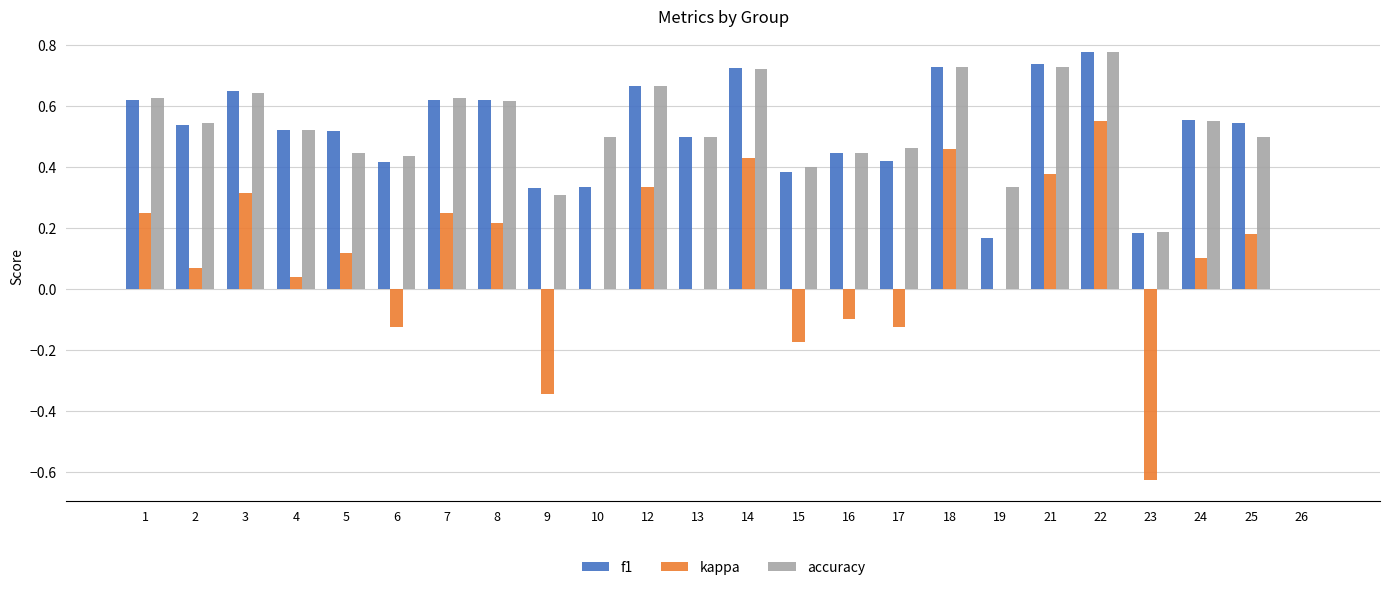

Count the number of categories in the chart.

24